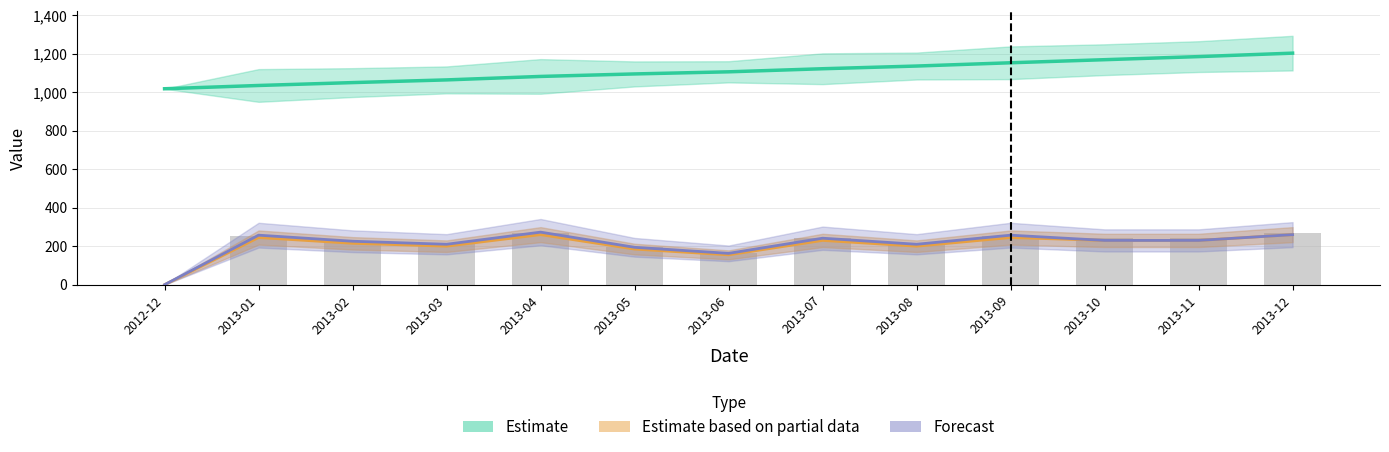

What is the difference between the values at 2013-12 and 2012-12?

270